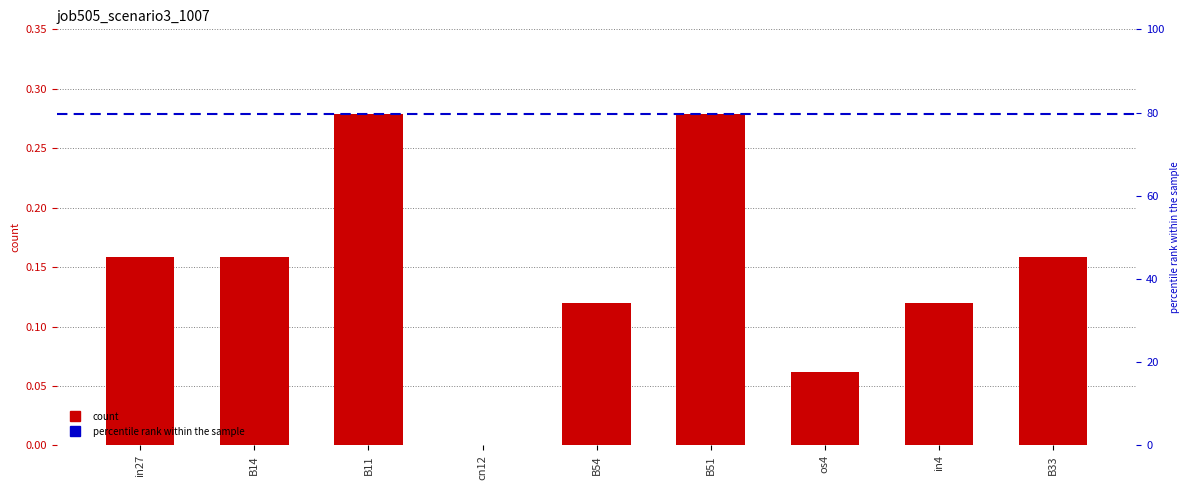

Reading left to right, what are all the values shown in this chart?

0.2	0.2	0.3	0.0	0.1	0.3	0.1	0.1	0.2